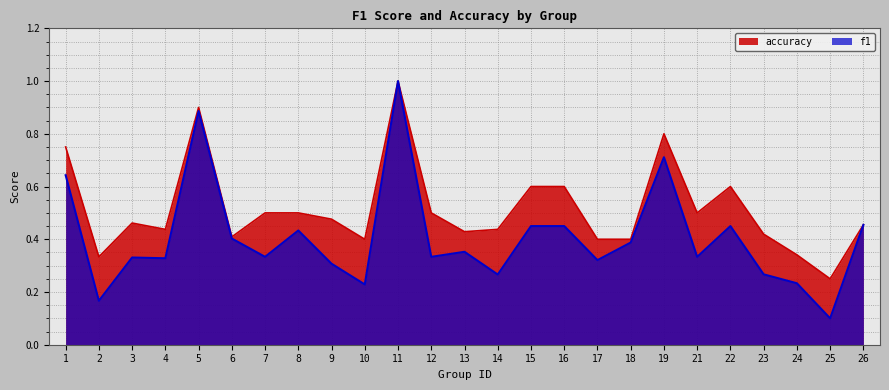

At which label is f1 closest to 0?

25